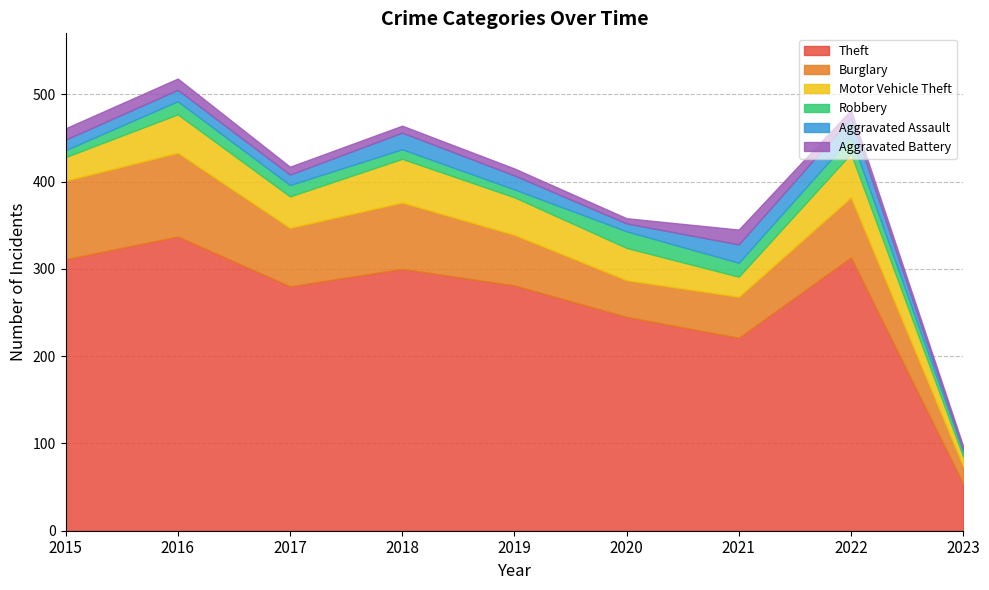

True or false: Theft and Burglary cross at least once.

False